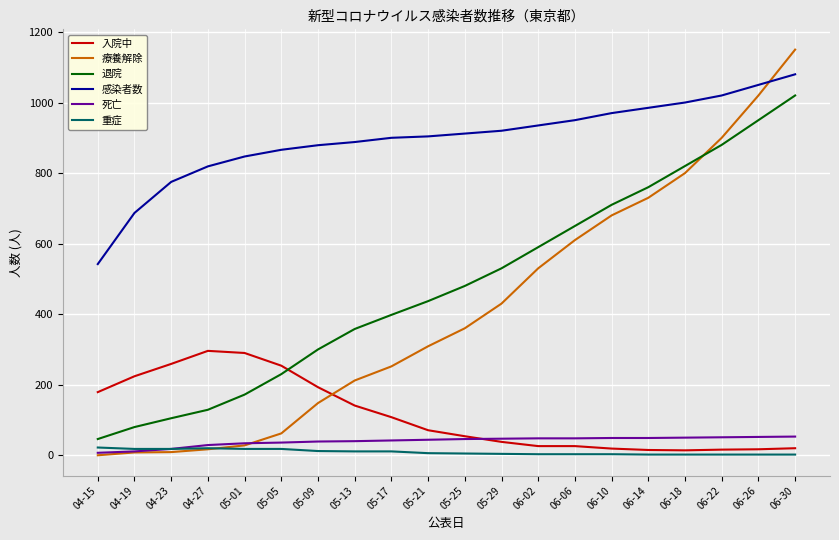

How many intersections are there between 退院 and 入院中?

1